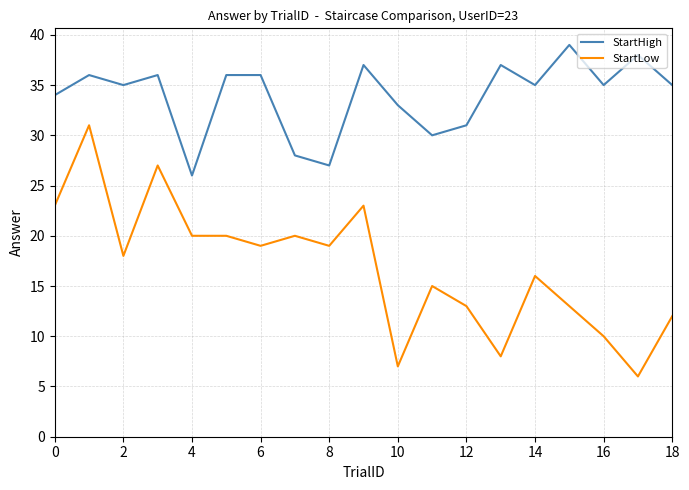

Which series has the largest range (max minus min)?

StartLow